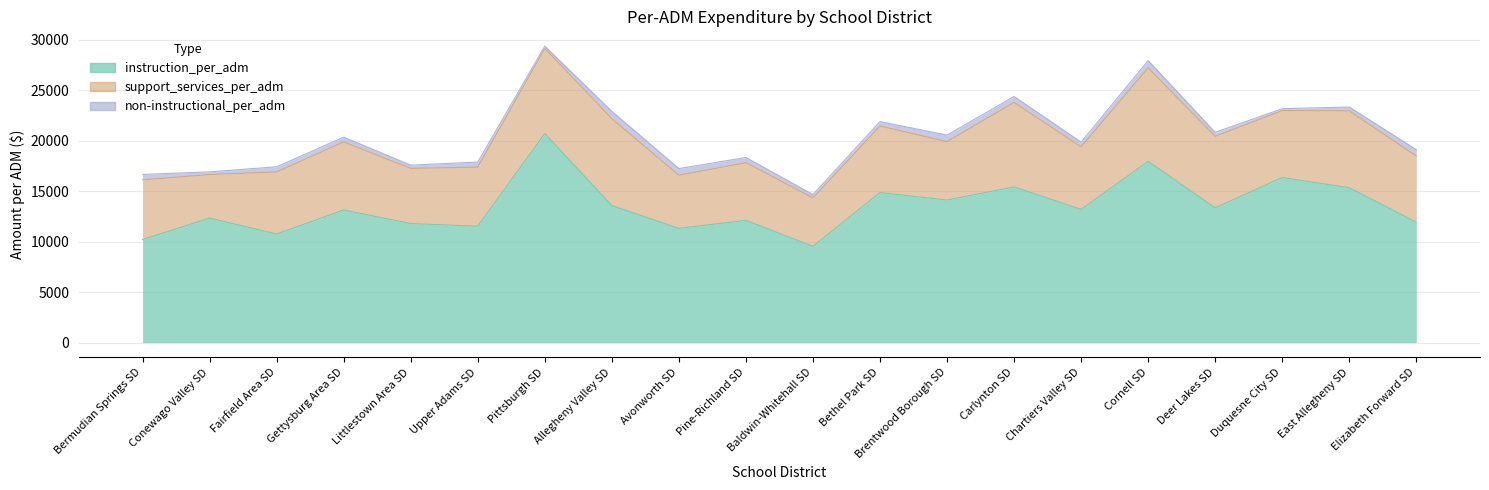

What position from the left is Allegheny Valley SD?

8